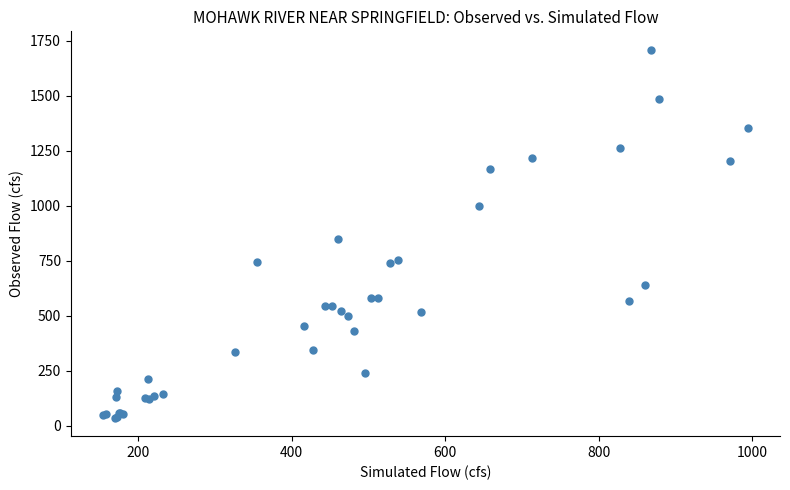

What Y value in the scatter plot is closest to 872?

848.0